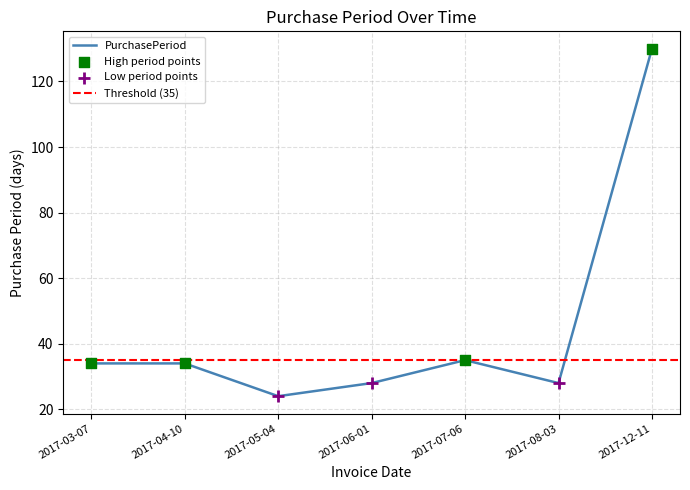

What is the change in value from 2017-08-03 to 2017-12-11?

+102